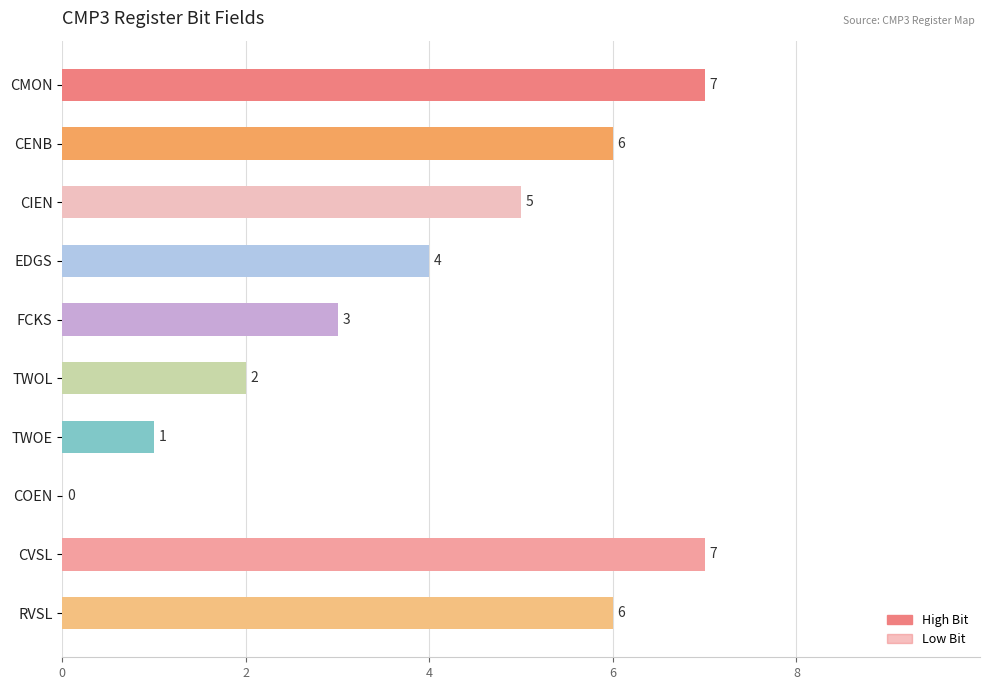

Are the bars horizontal?

Yes